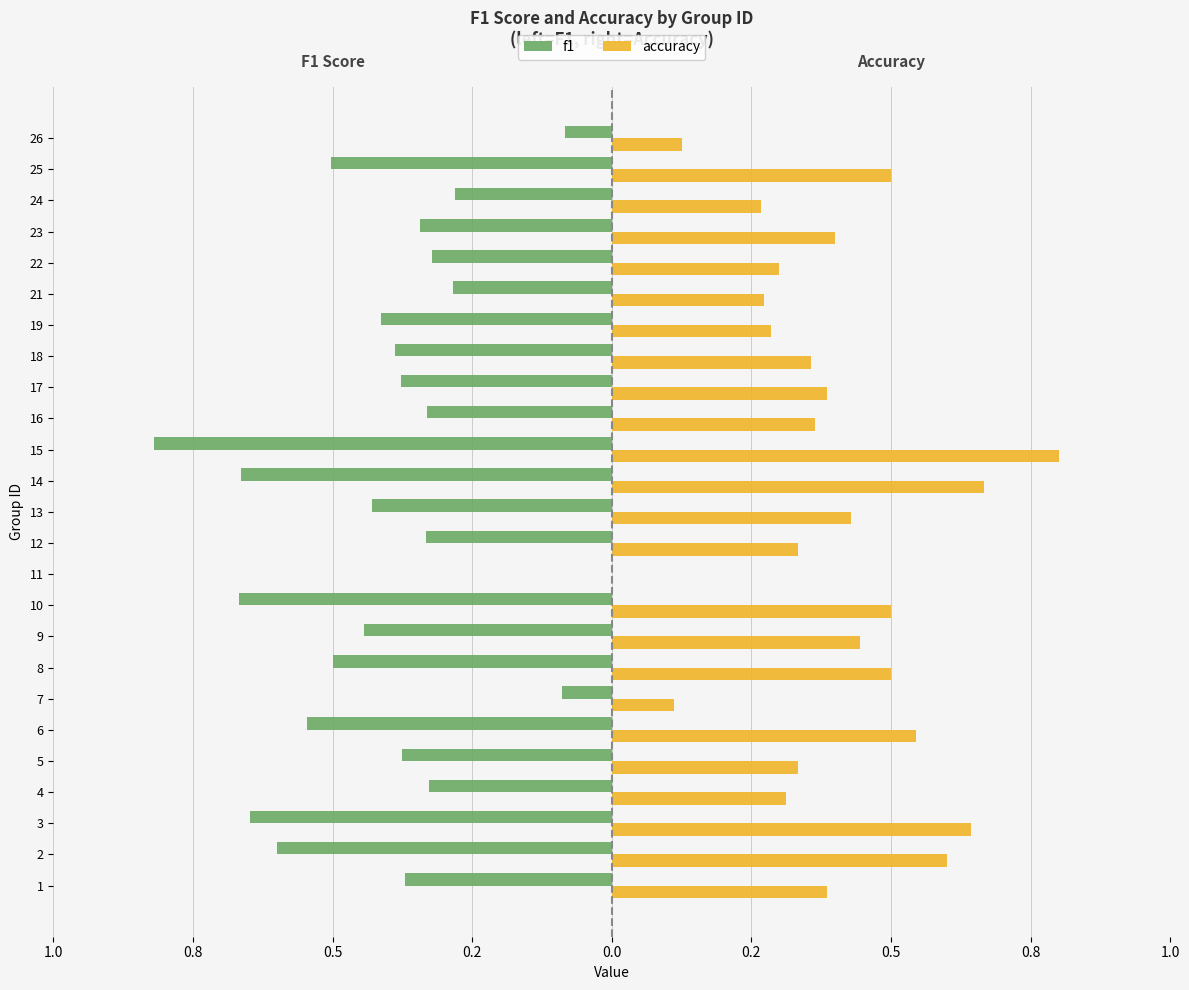

Is it true that accuracy equals 0.1 at 13?

False